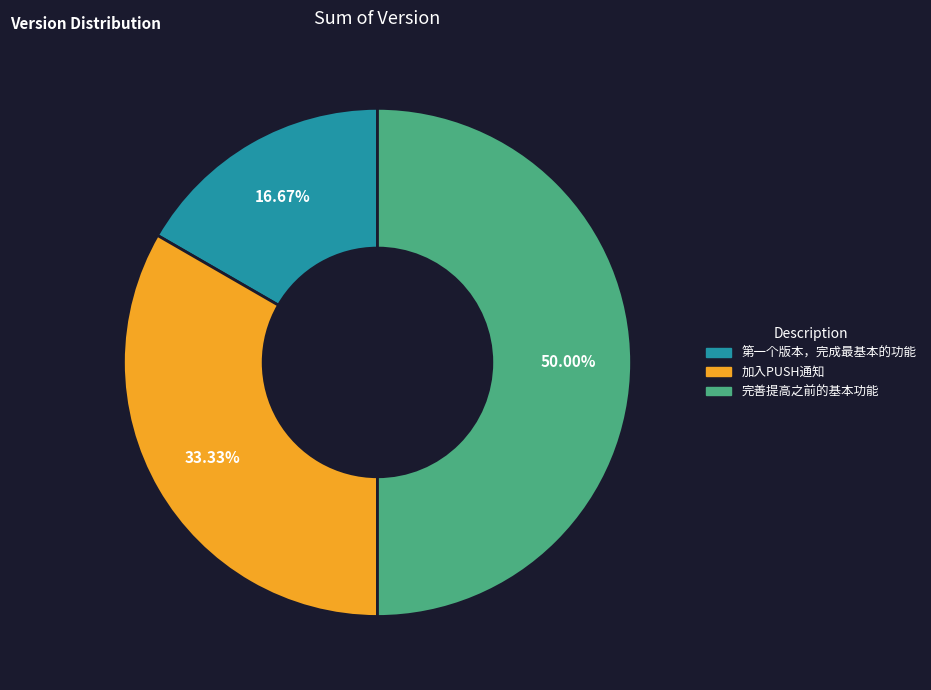

Does 加入PUSH通知 represent more than half of the total?

No